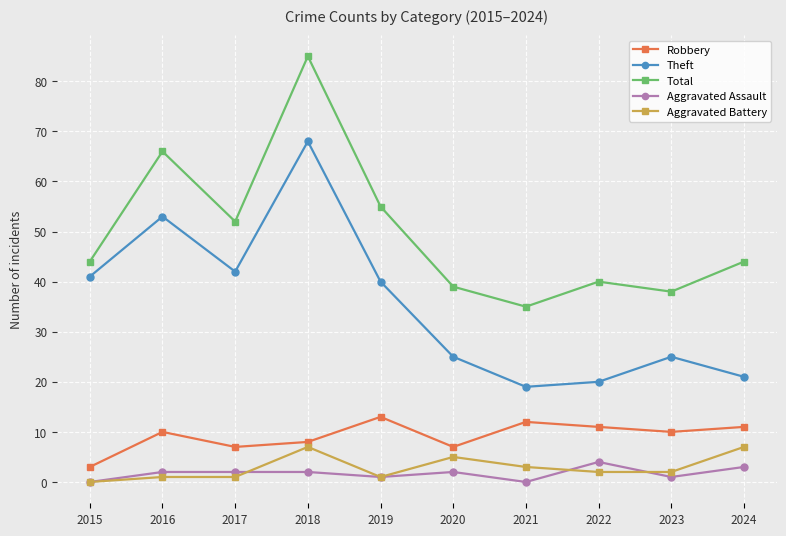

At how many categories does at least one series exceed 8?

10